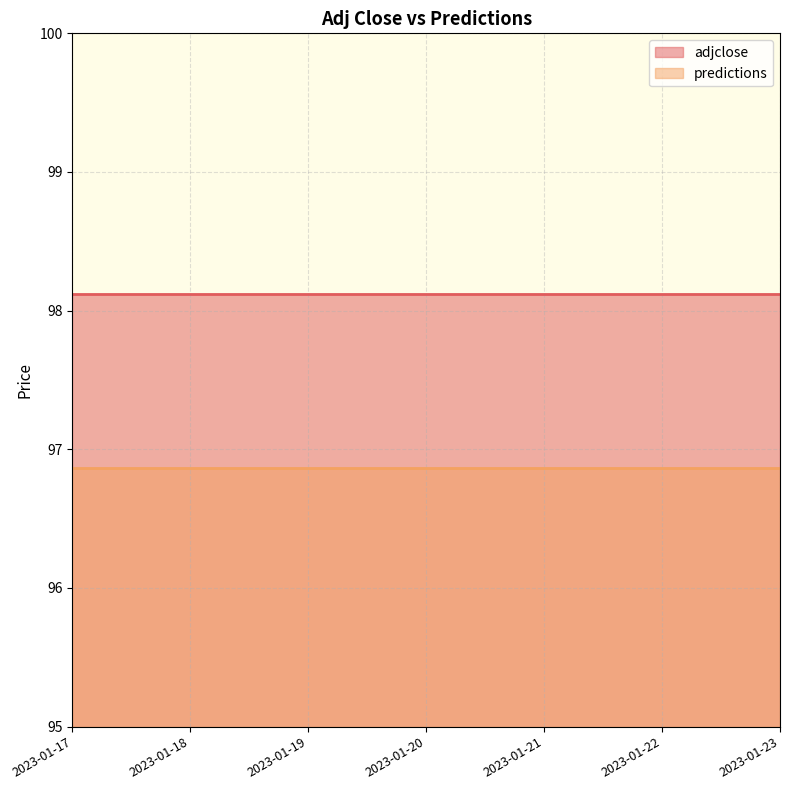

Between 2023-01-23 and 2023-01-22, which is larger?

2023-01-23